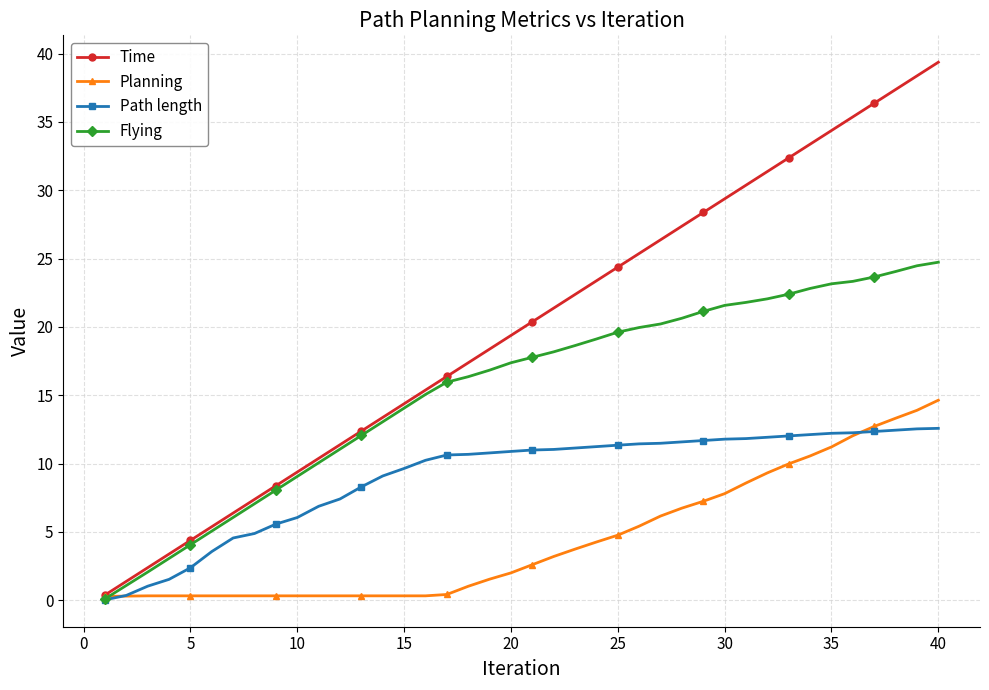

How many data points in Path length are above 10?

25